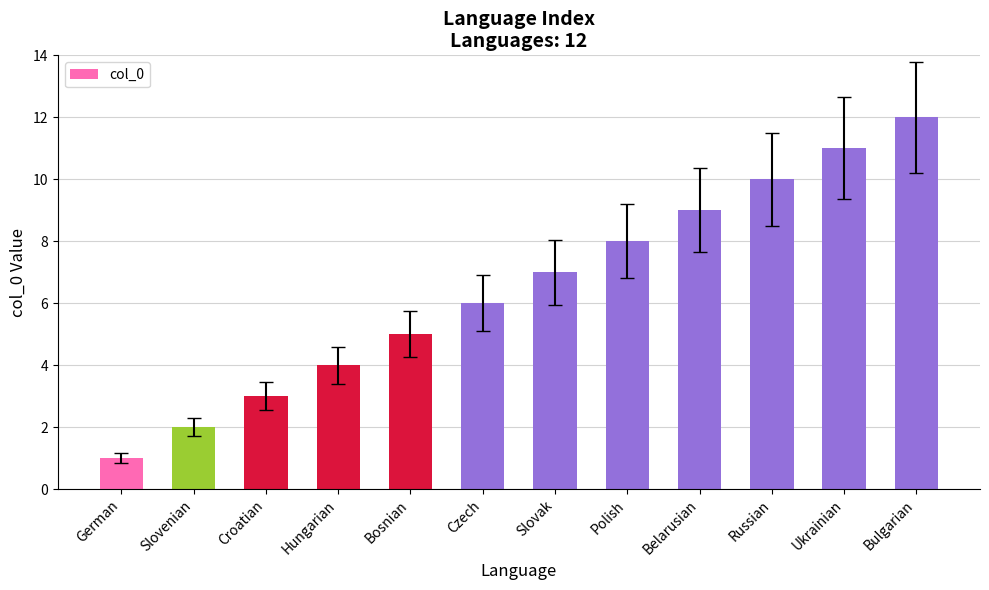

What is the label of the 1st bar from the right?

Bulgarian